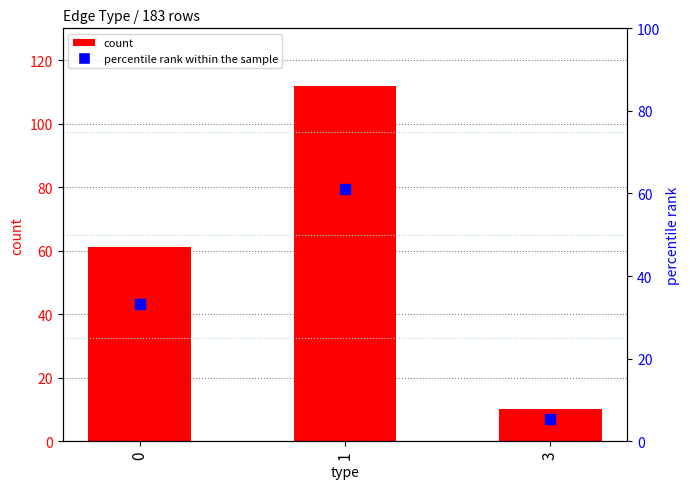

At how many categories does at least one series exceed 43?

2